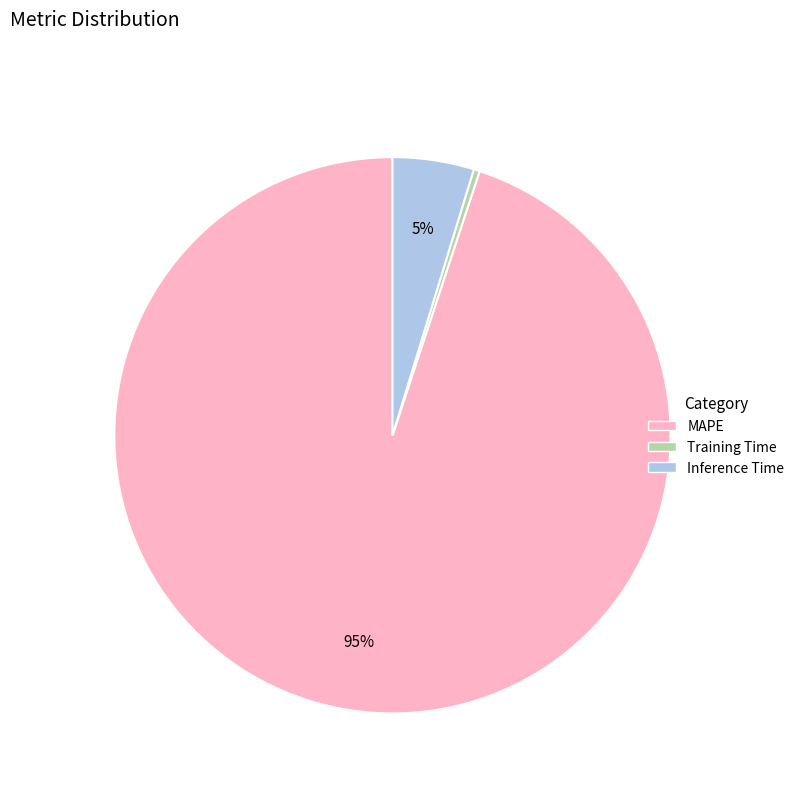

What percentage is the MAPE slice, to the nearest percent?

95%